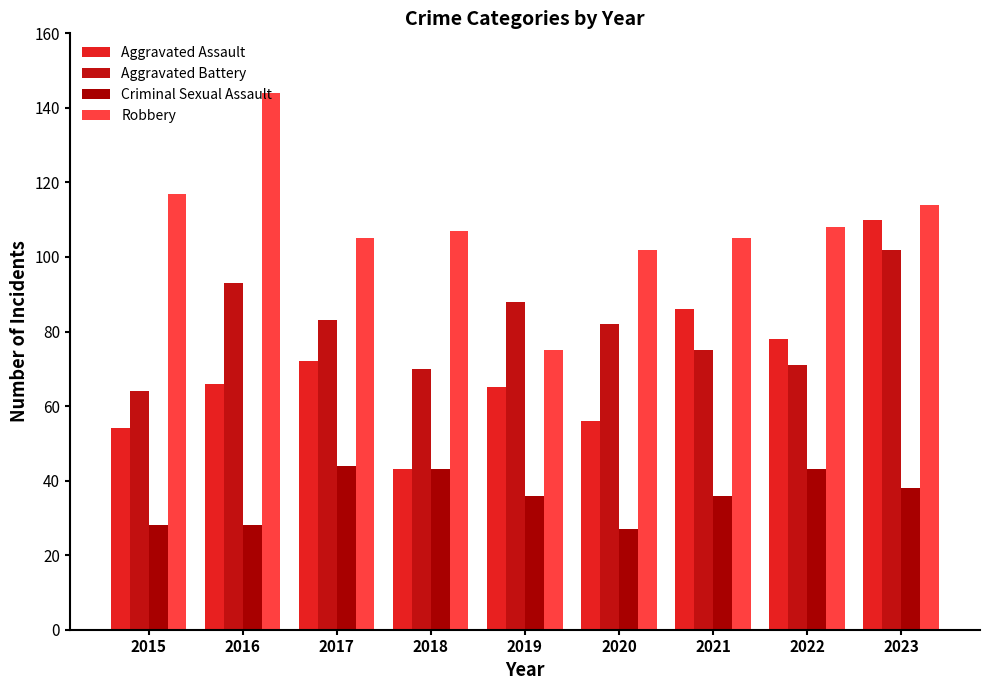

List the series in order of their peak value, highest first.

Robbery, Aggravated Assault, Aggravated Battery, Criminal Sexual Assault